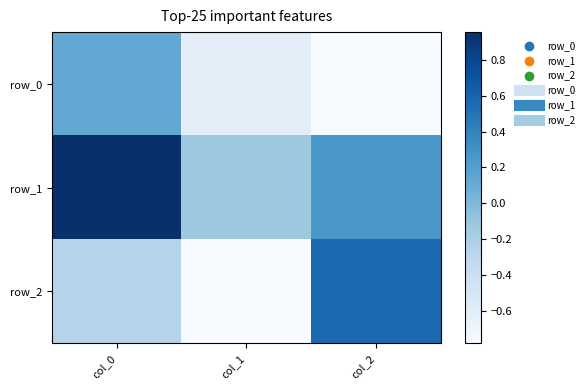

How many row_2 values are between 0 and 1?

1